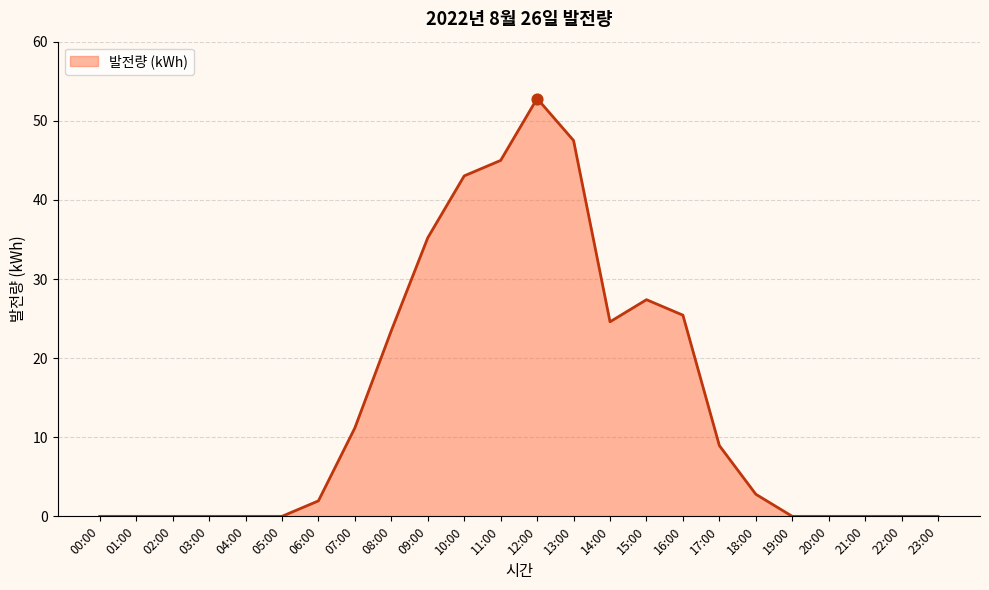

Between 00:00 and 13:00, which is larger?

13:00